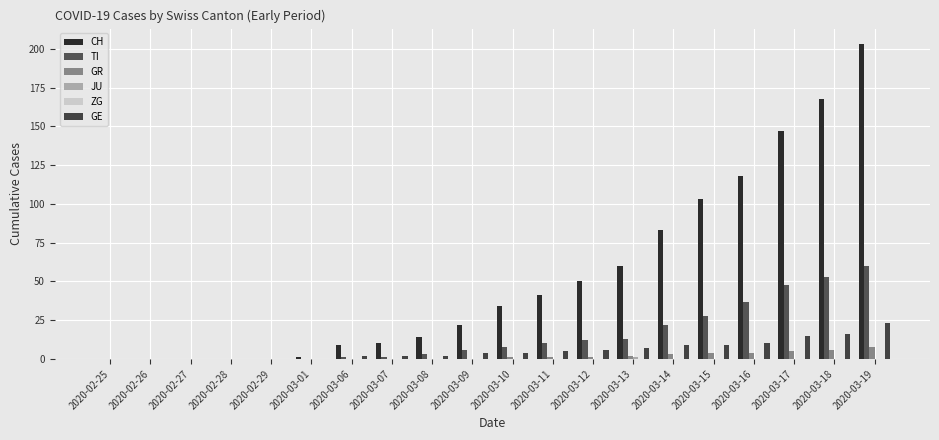

Which series has the largest total across all categories?

CH